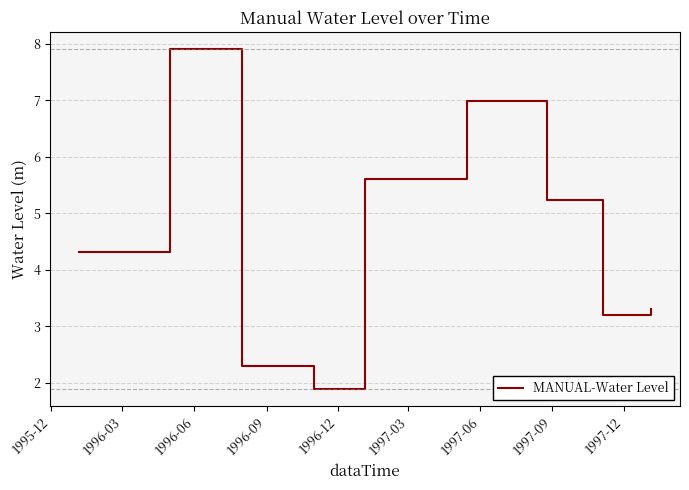

What is the maximum value shown in the chart?

7.9